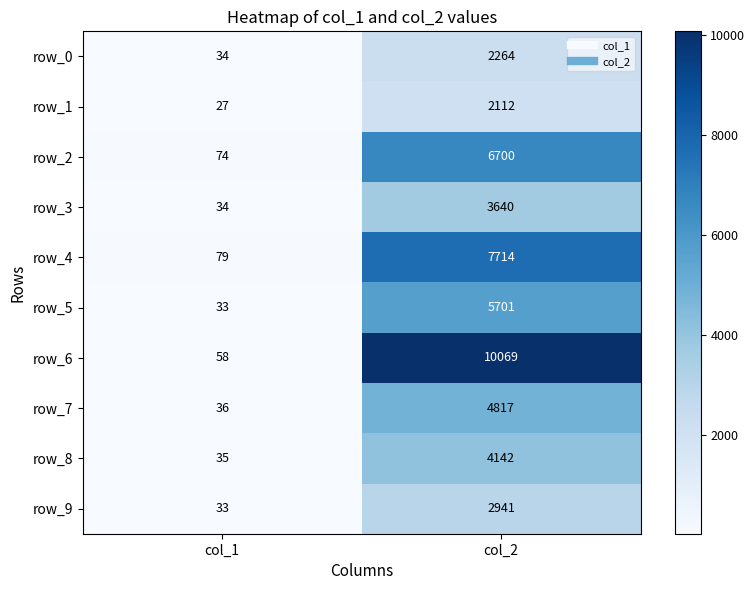

Where is row_7 nearest to the value 2426?

col_1